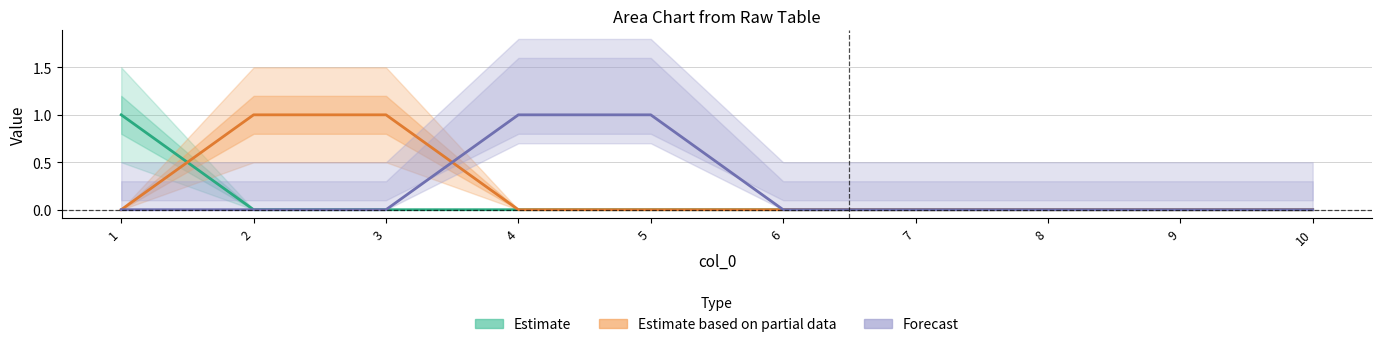

The value of 2 at 8 is 1. True or false?

False